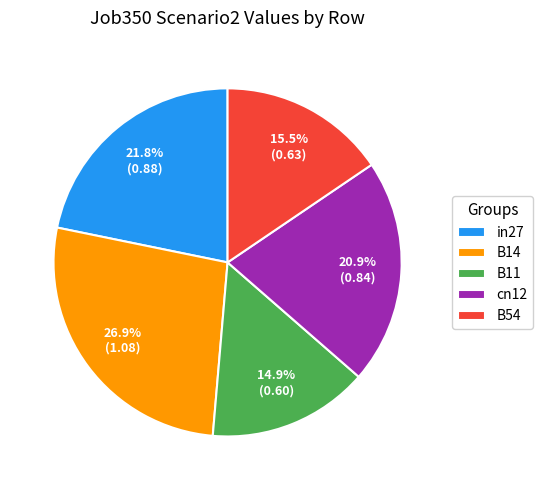

Which has a higher value, B14 or in27?

B14